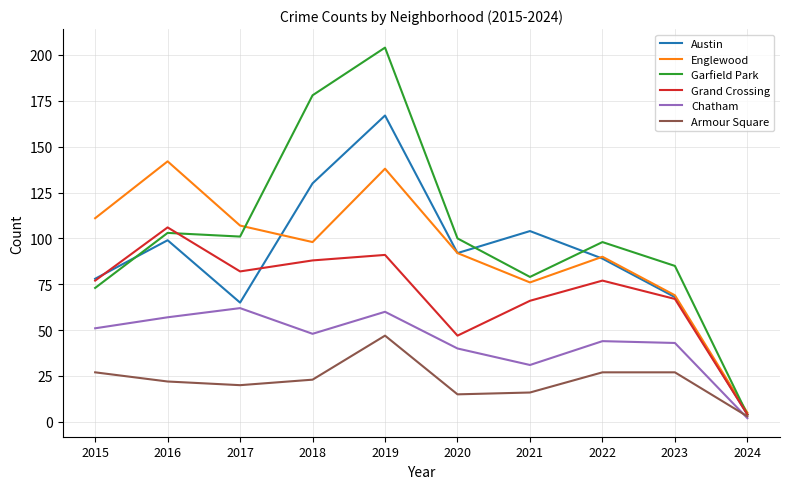

Reading left to right, what are all the values shown in this chart?

Austin: 2015=78	2016=99	2017=65	2018=130	2019=167	2020=92	2021=104	2022=89	2023=68	2024=4
Englewood: 2015=111	2016=142	2017=107	2018=98	2019=138	2020=92	2021=76	2022=90	2023=69	2024=5
Garfield Park: 2015=73	2016=103	2017=101	2018=178	2019=204	2020=100	2021=79	2022=98	2023=85	2024=4
Grand Crossing: 2015=77	2016=106	2017=82	2018=88	2019=91	2020=47	2021=66	2022=77	2023=67	2024=4
Chatham: 2015=51	2016=57	2017=62	2018=48	2019=60	2020=40	2021=31	2022=44	2023=43	2024=2
Armour Square: 2015=27	2016=22	2017=20	2018=23	2019=47	2020=15	2021=16	2022=27	2023=27	2024=3